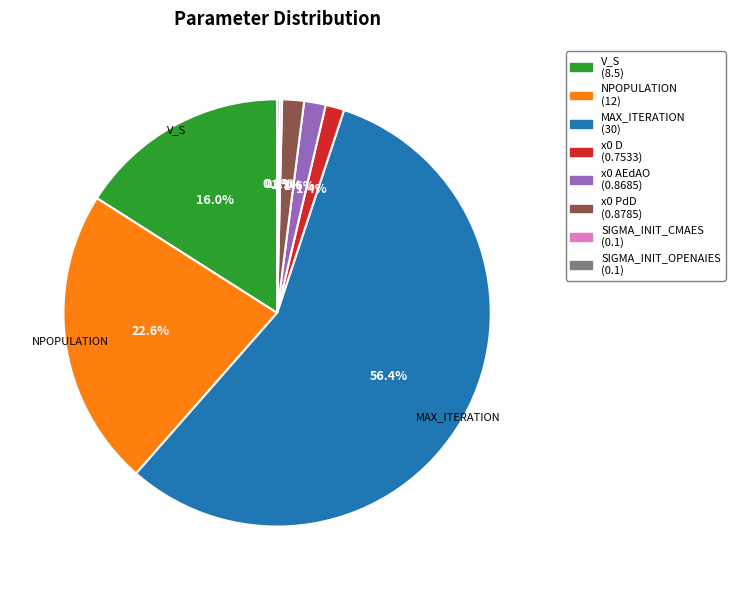

True or false: x0 AEdAO accounts for 11% of the total.

False